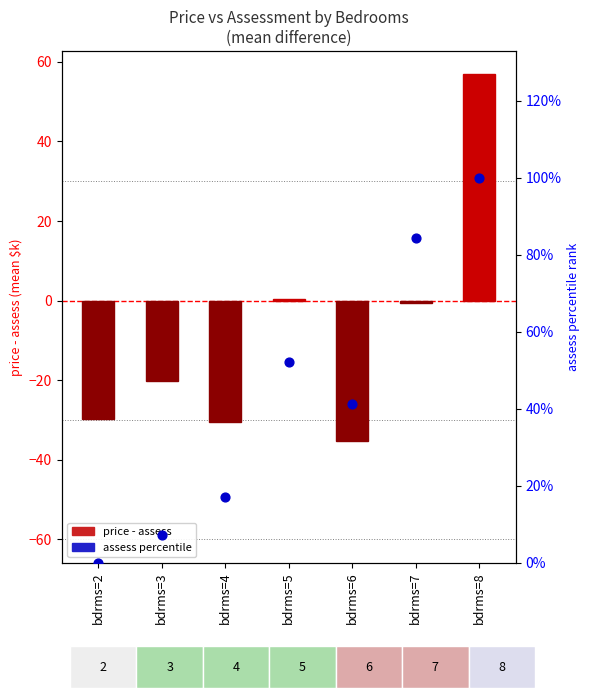

At which category is the sum across all series the highest?

bdrms=8